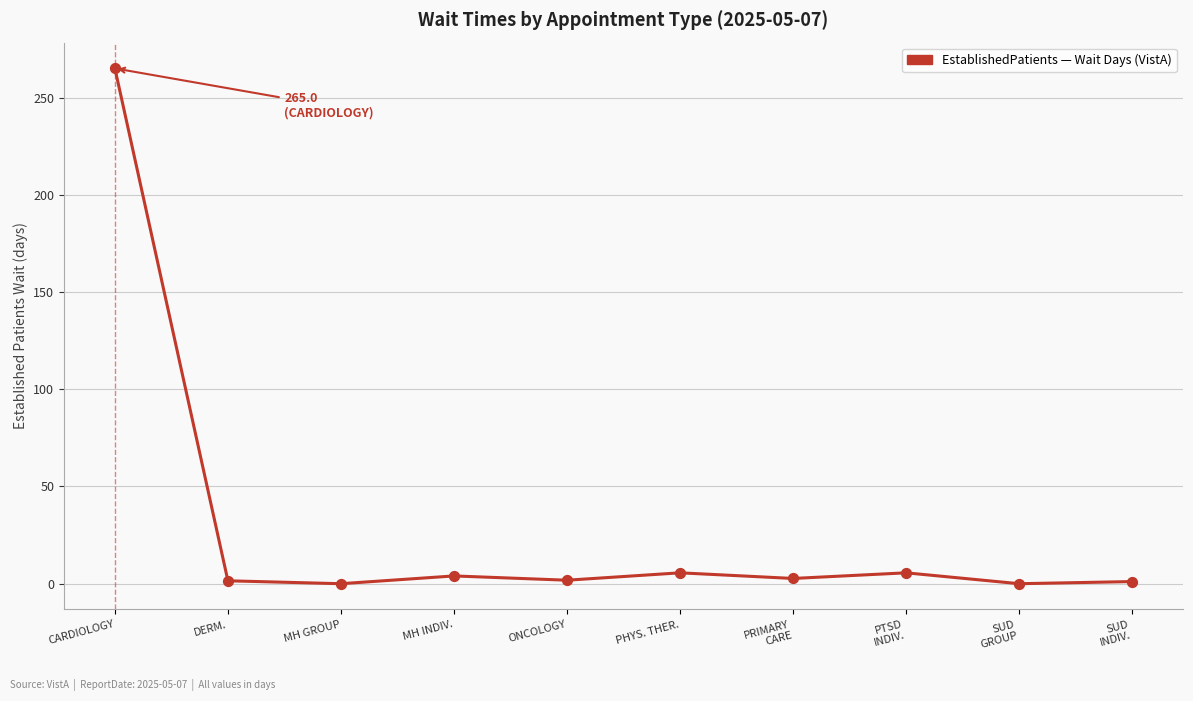

What is the change in value from CARDIOLOGY to ONCOLOGY?

-263.2